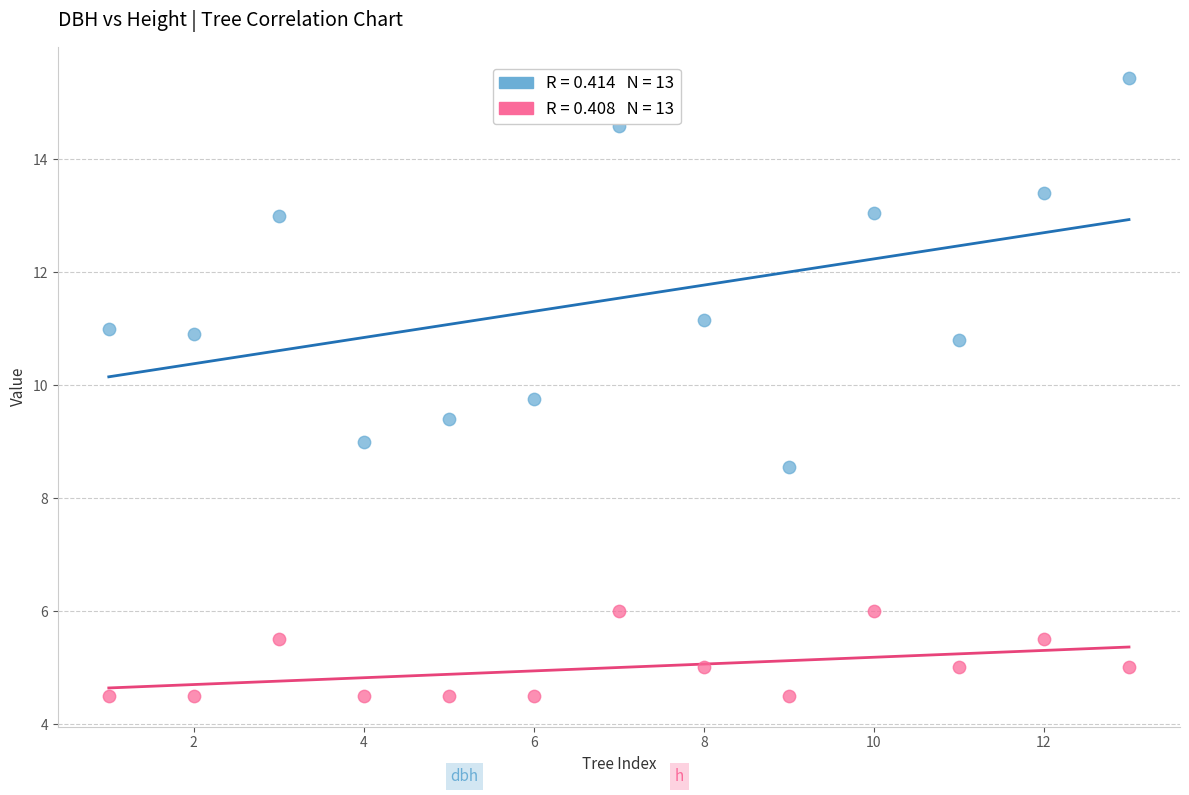

Across all data points, what is the range of X values (max minus min)?

12.0